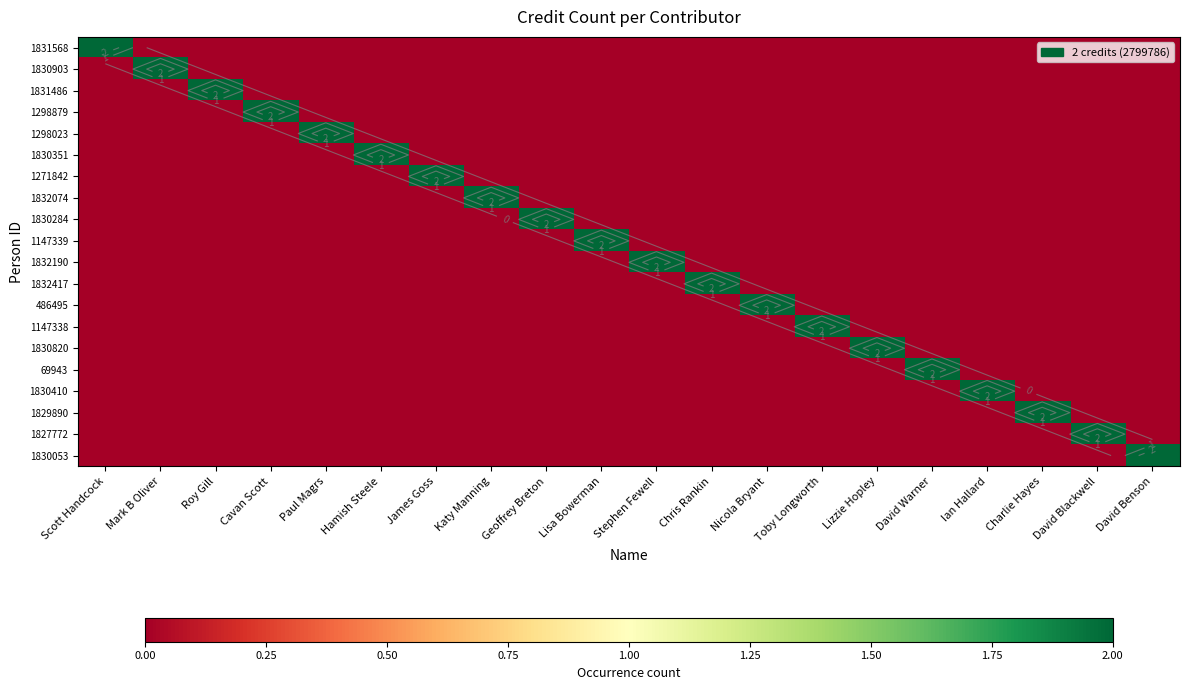

The value of 1830820 at Roy Gill is -1. True or false?

False